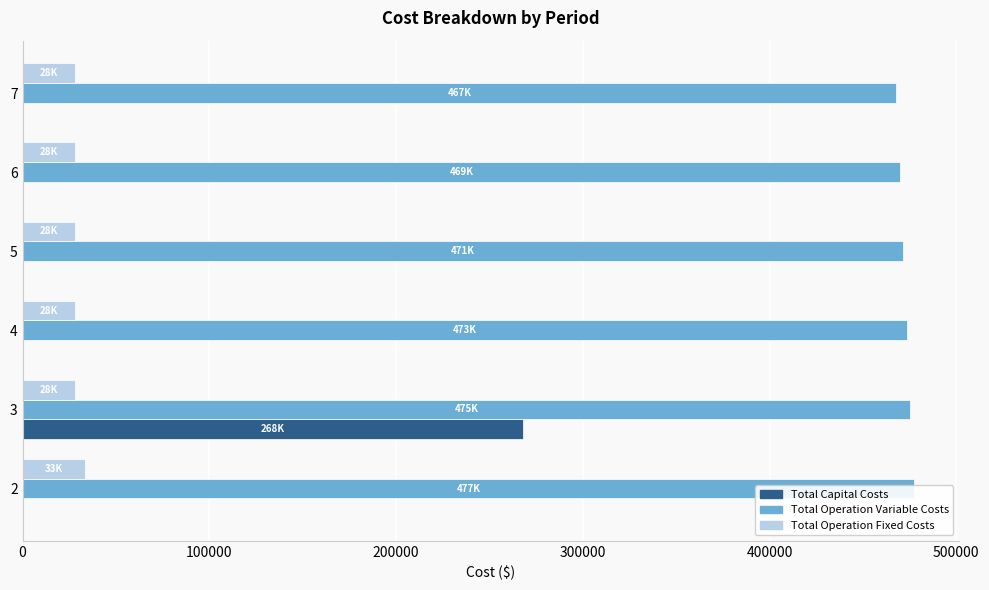

Rank the series by their maximum value, from lowest to highest.

Total Operation Fixed Costs, Total Capital Costs, Total Operation Variable Costs